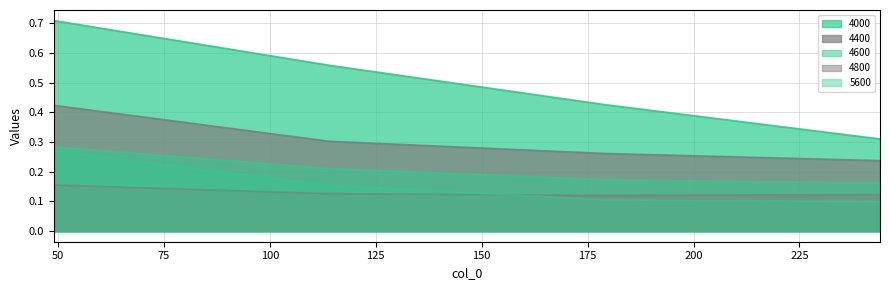

What is the value of the 4400 point at the 2nd from the left?

0.3